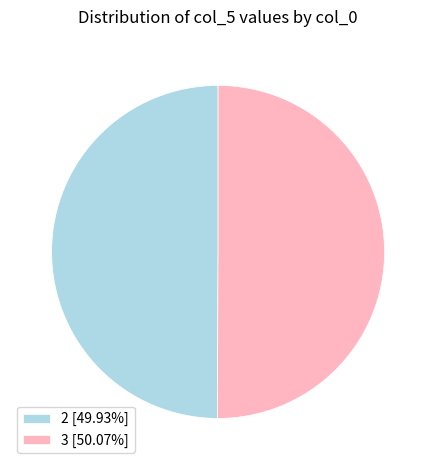

The 2 slice represents 38% of the pie. True or false?

False